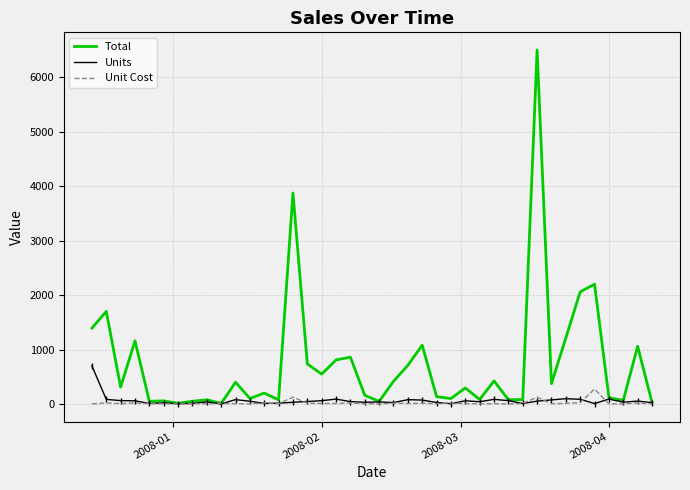

Rank the series by their maximum value, from lowest to highest.

Unit Cost, Units, Total